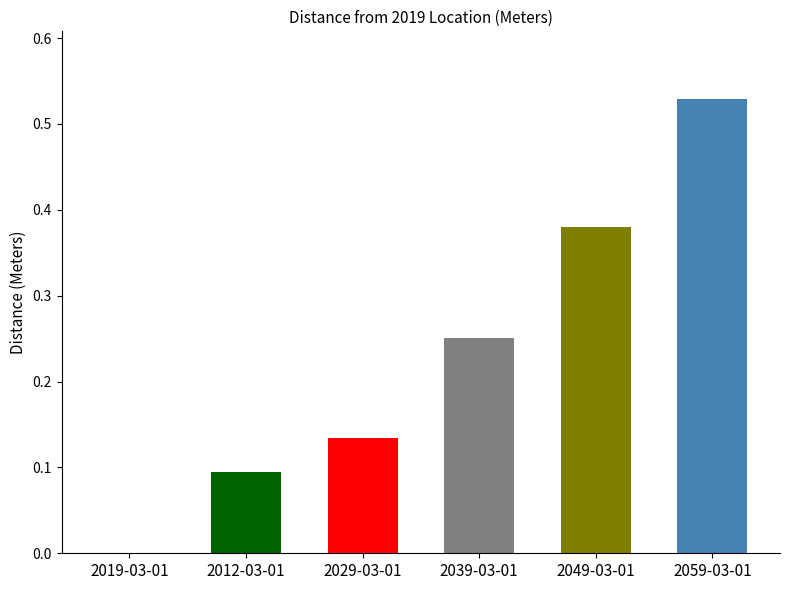

What is the change in value from 2029-03-01 to 2039-03-01?

+0.1